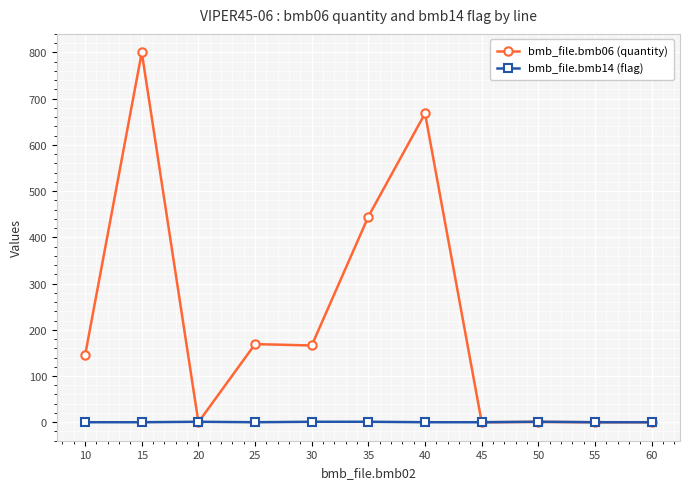

Rank the series by their maximum value, from lowest to highest.

bmb_file.bmb14 (flag), bmb_file.bmb06 (quantity)